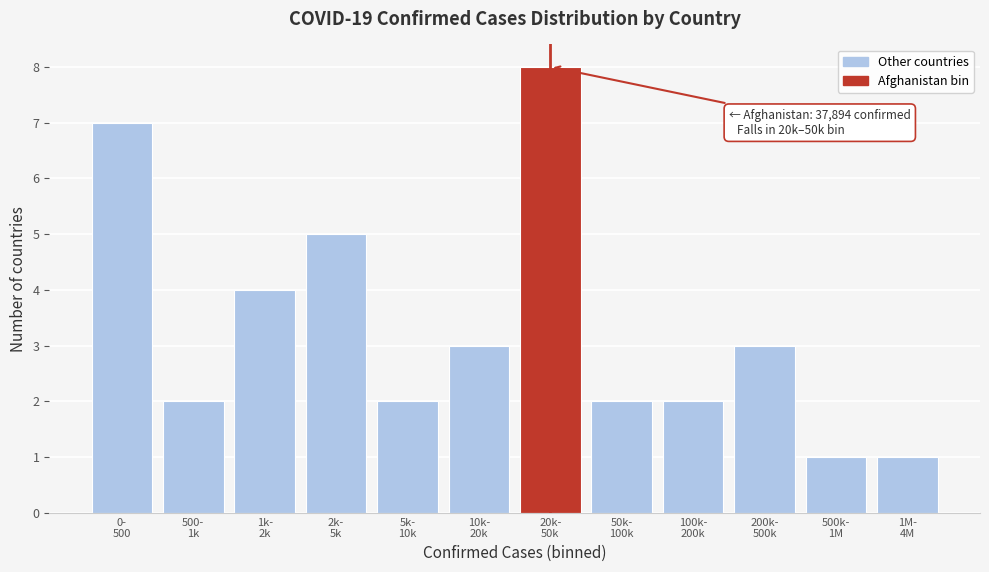

Reading left to right, transcribe all the data shown in this chart.

7	2	4	5	2	3	8	2	2	3	1	1